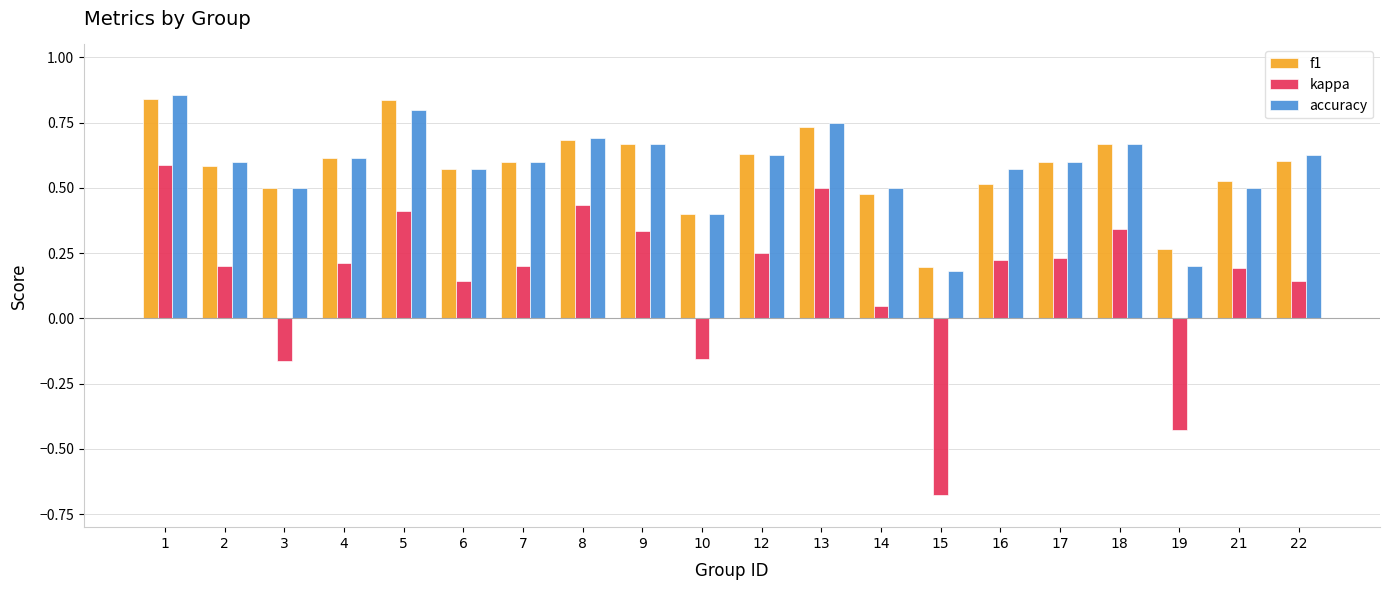

Which series changed the most between 6 and 10?

kappa